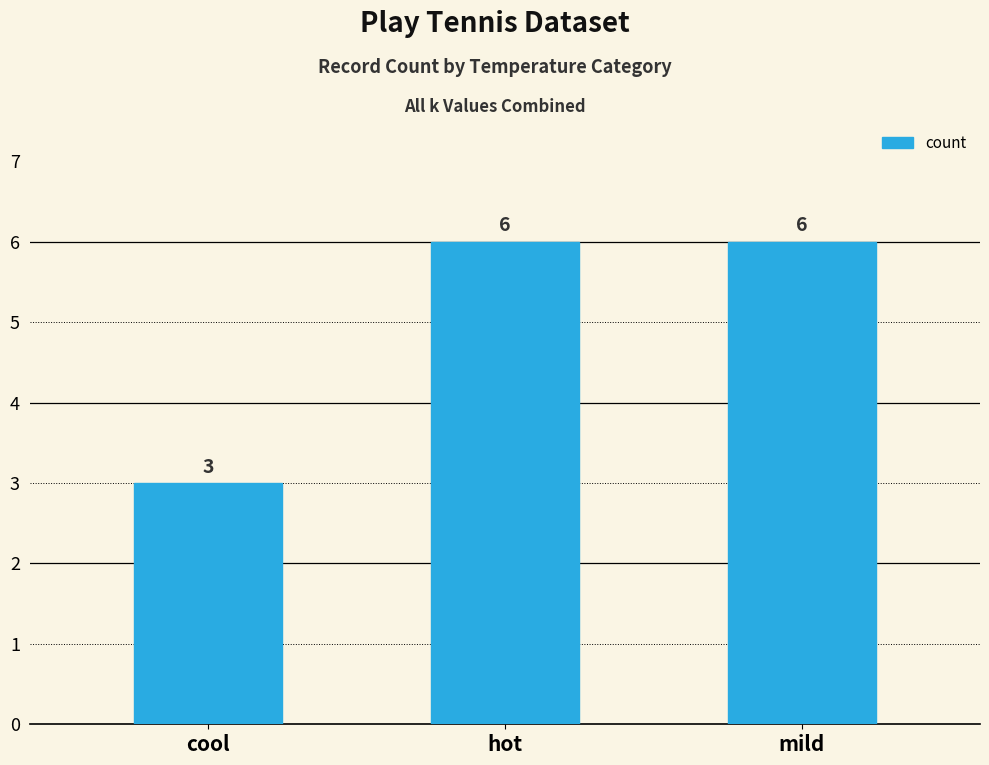

What is the greatest value displayed?

6